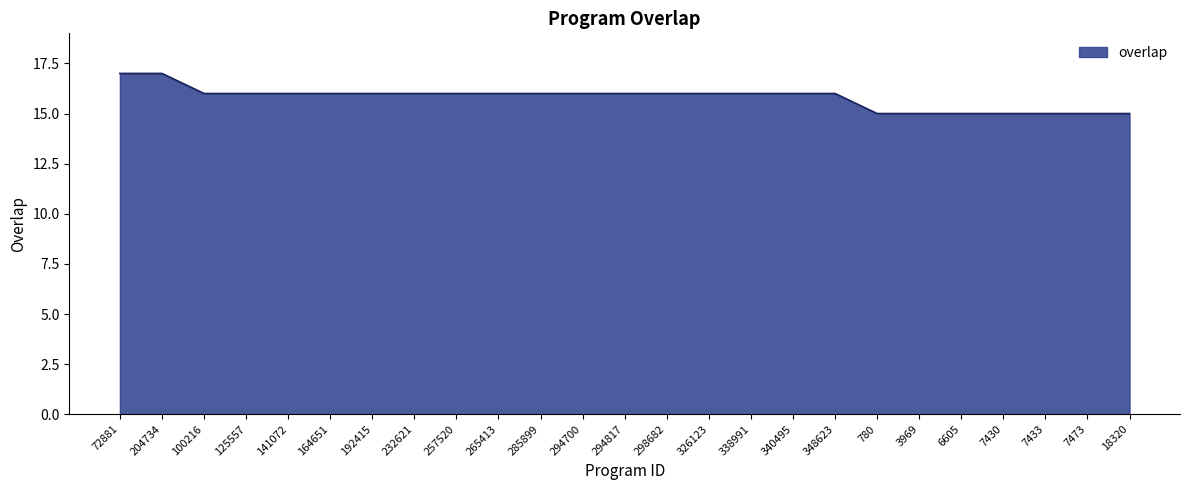

Reading left to right, transcribe all the data shown in this chart.

17	17	16	16	16	16	16	16	16	16	16	16	16	16	16	16	16	16	15	15	15	15	15	15	15